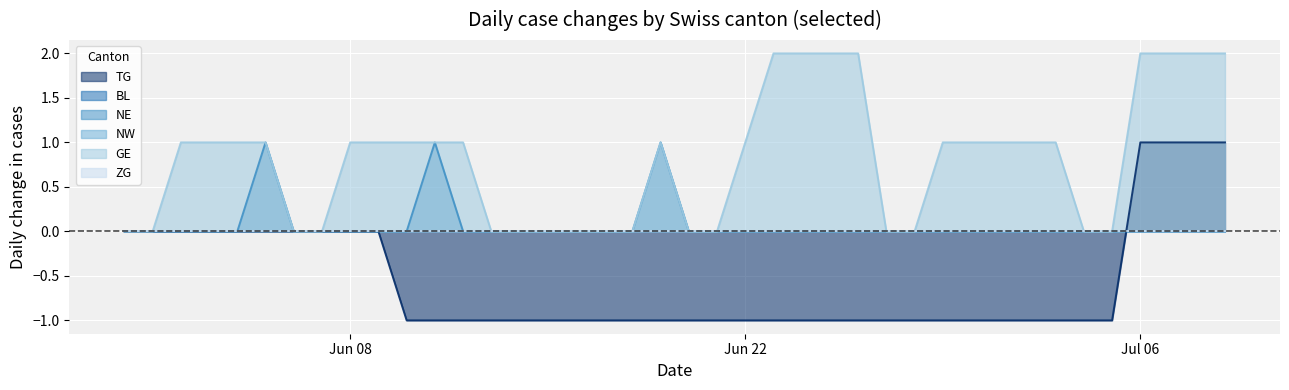

True or false: TG and NE cross at least once.

True